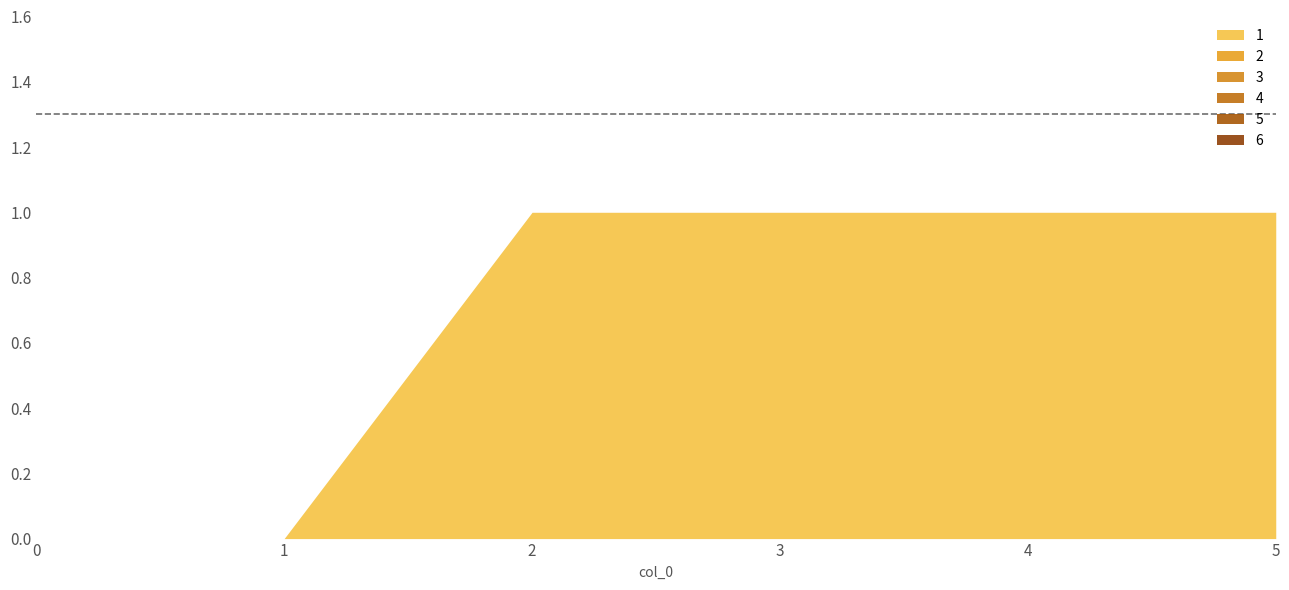

What is the greatest value displayed?

1